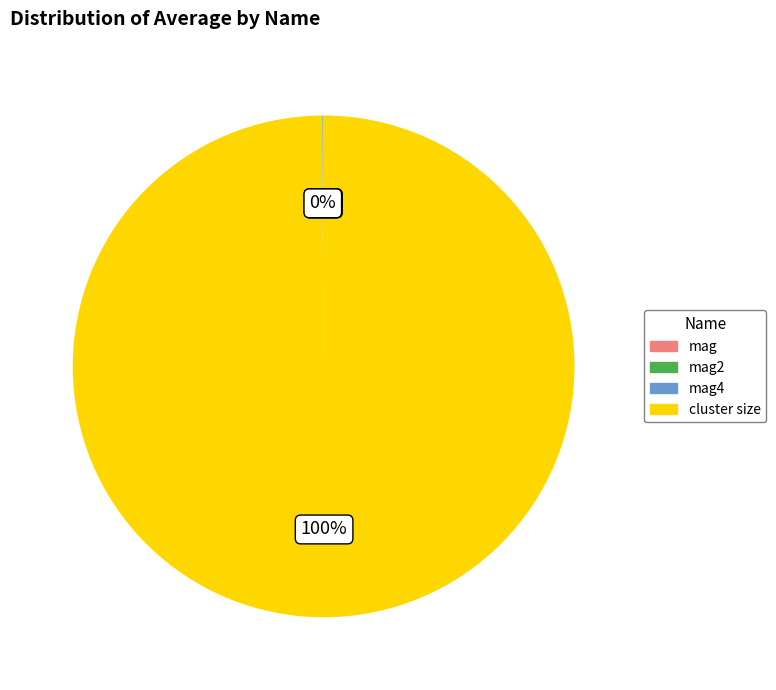

Is there any slice that represents more than half of the pie?

Yes